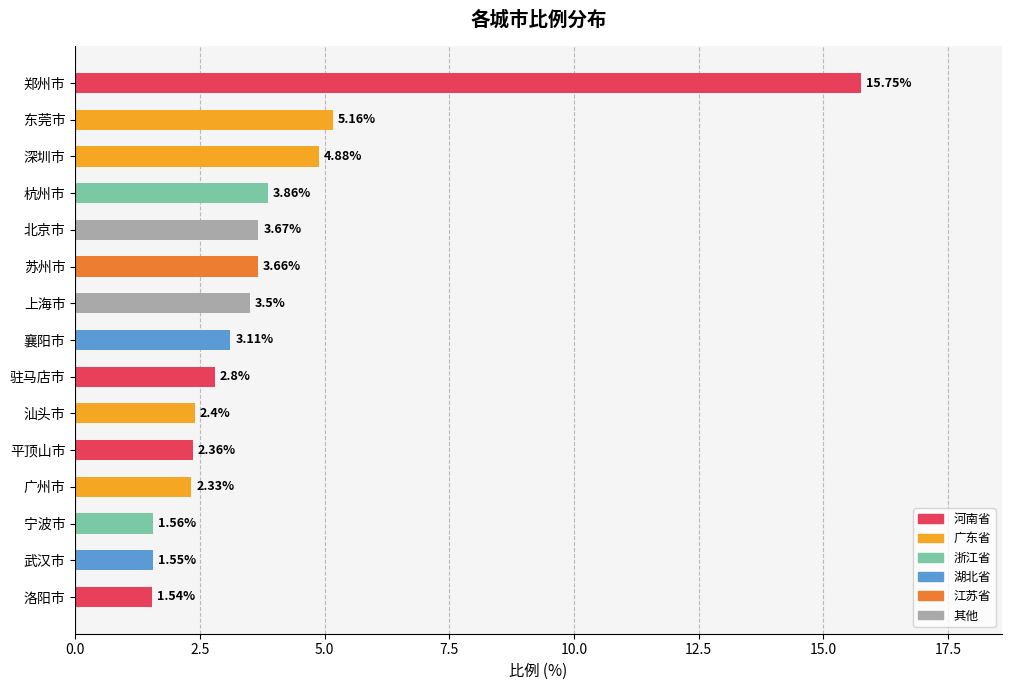

What is the difference between the second highest and second lowest values?

3.6